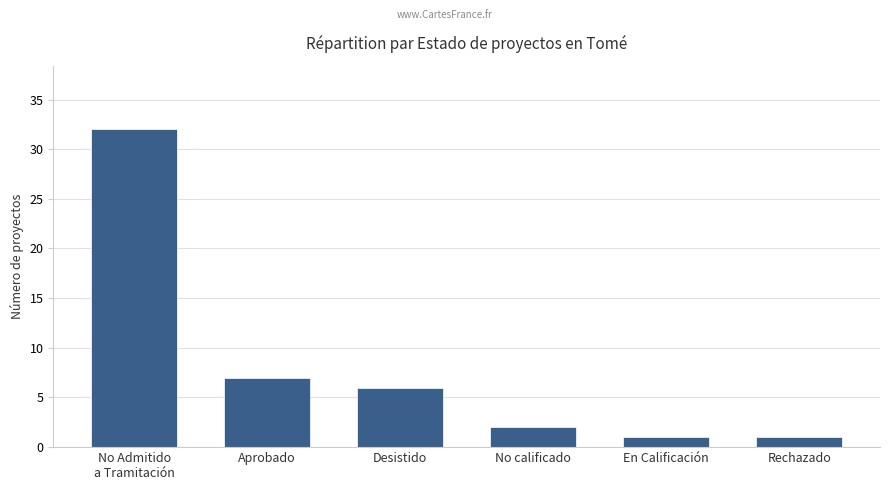

Approximately how many times larger is the value at No calificado compared to Rechazado?

2.0